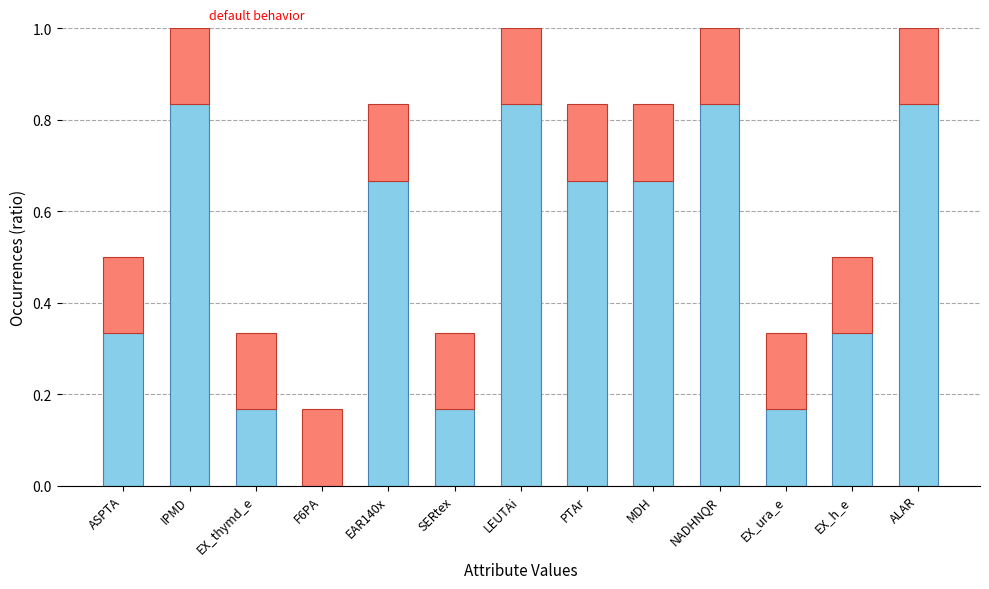

What is the total value across all series at ASPTA?

0.5